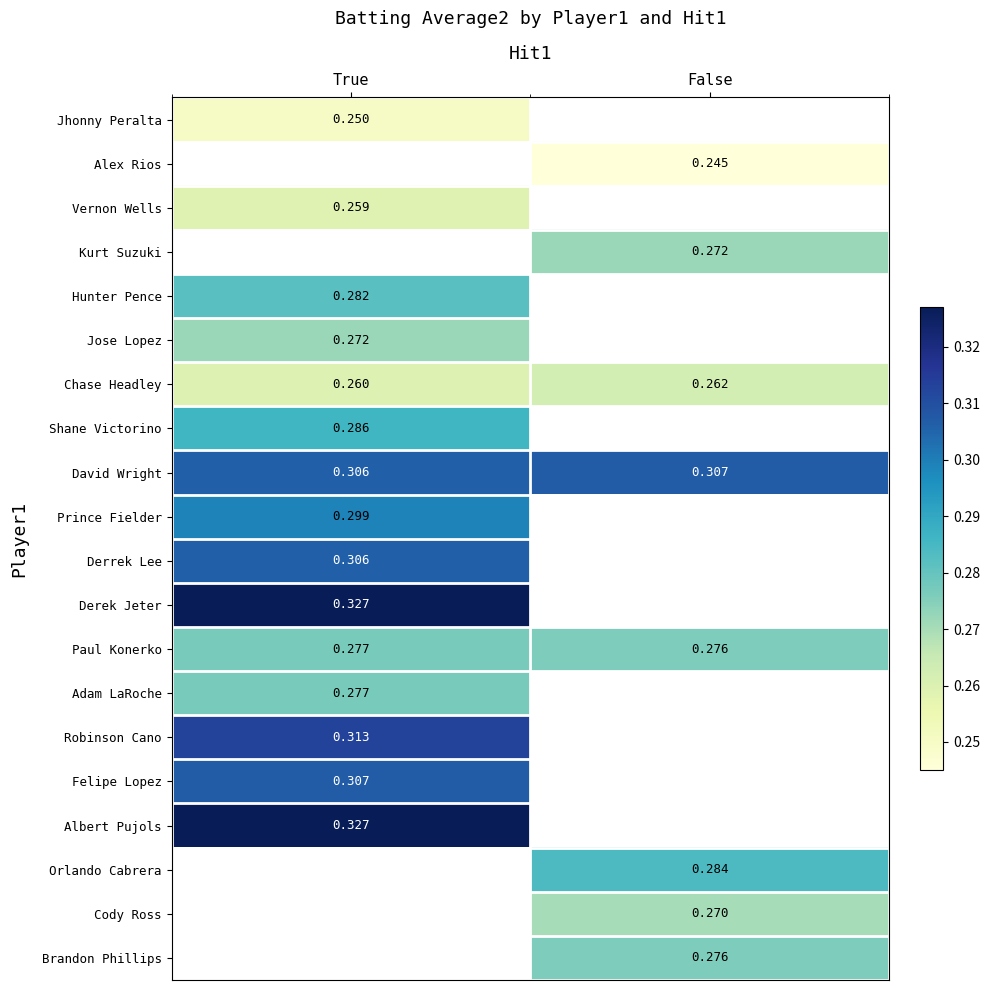

Is the value of Cody Ross at False greater than the value of Jhonny Peralta at False?

No